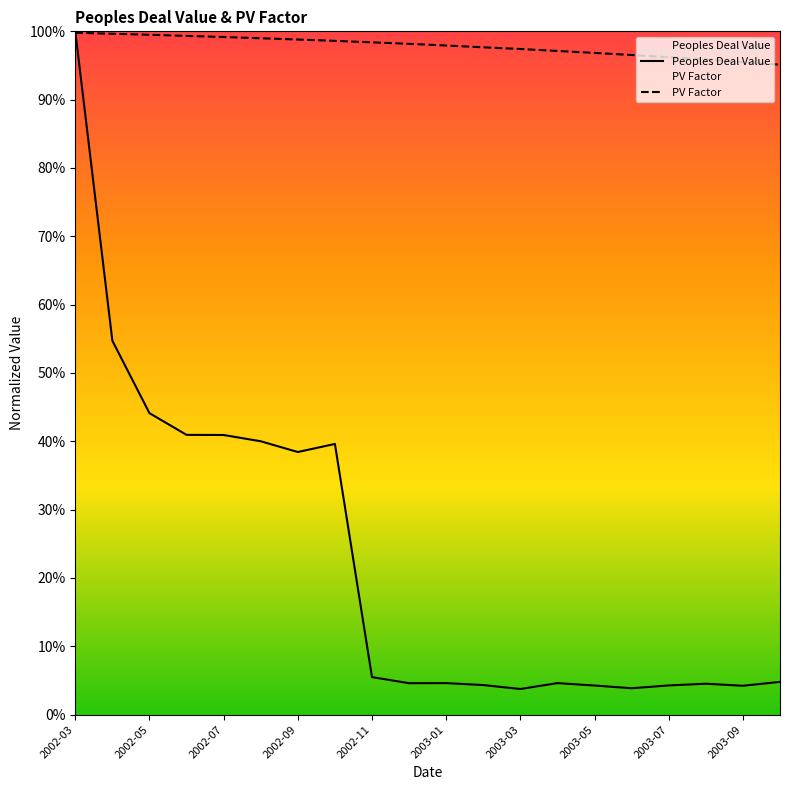

Between 2003-01 and 2003-07, which series saw the biggest shift?

PV Factor